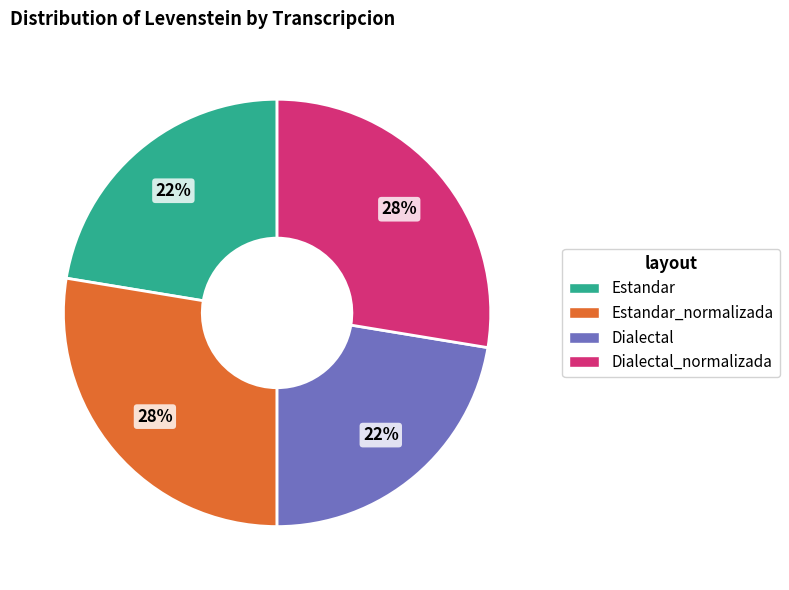

To the nearest percent, what is the average slice percentage?

25%